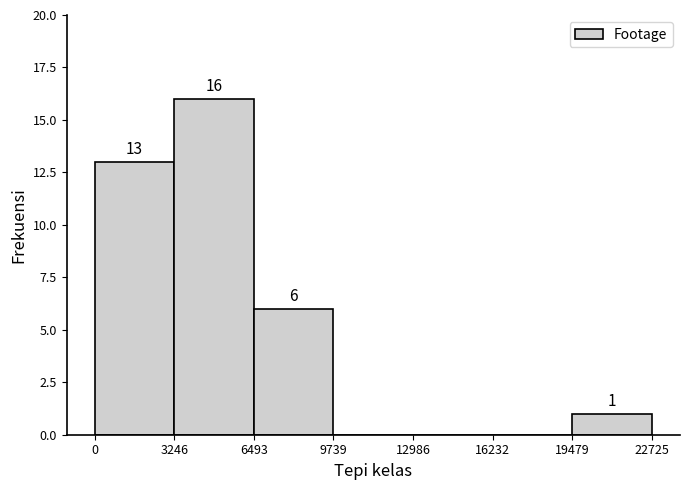

Over which range of the x-axis is the bar tallest?

3246 to 6493